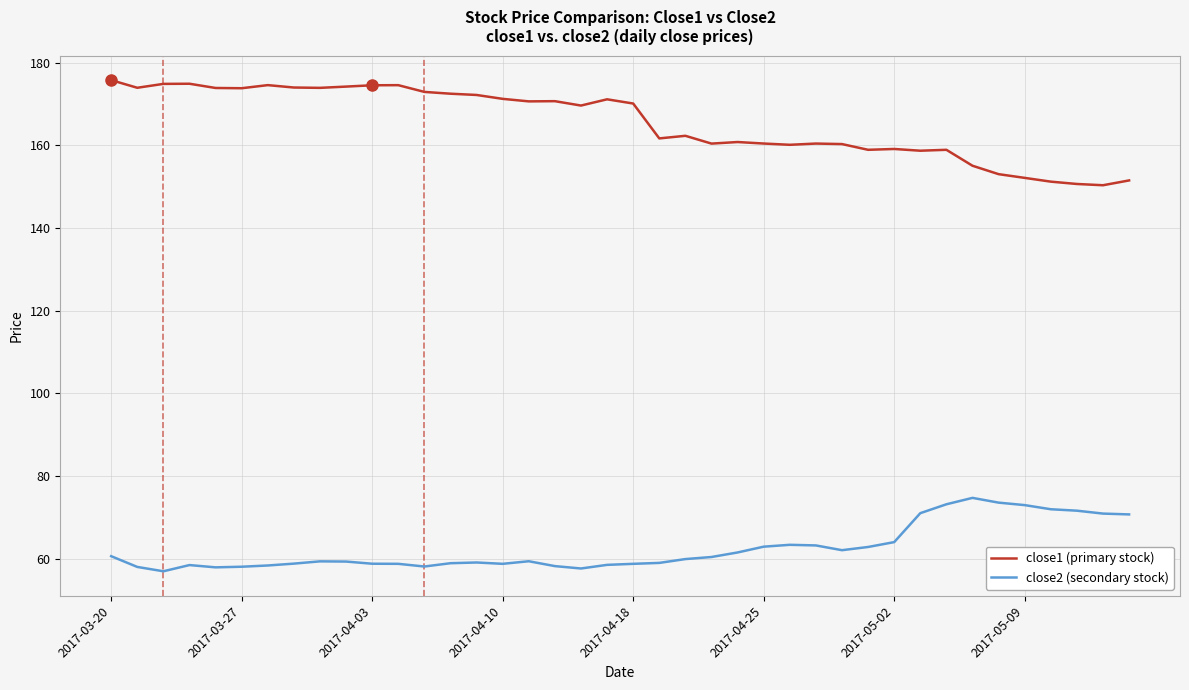

What is the minimum value shown in the chart?

57.0